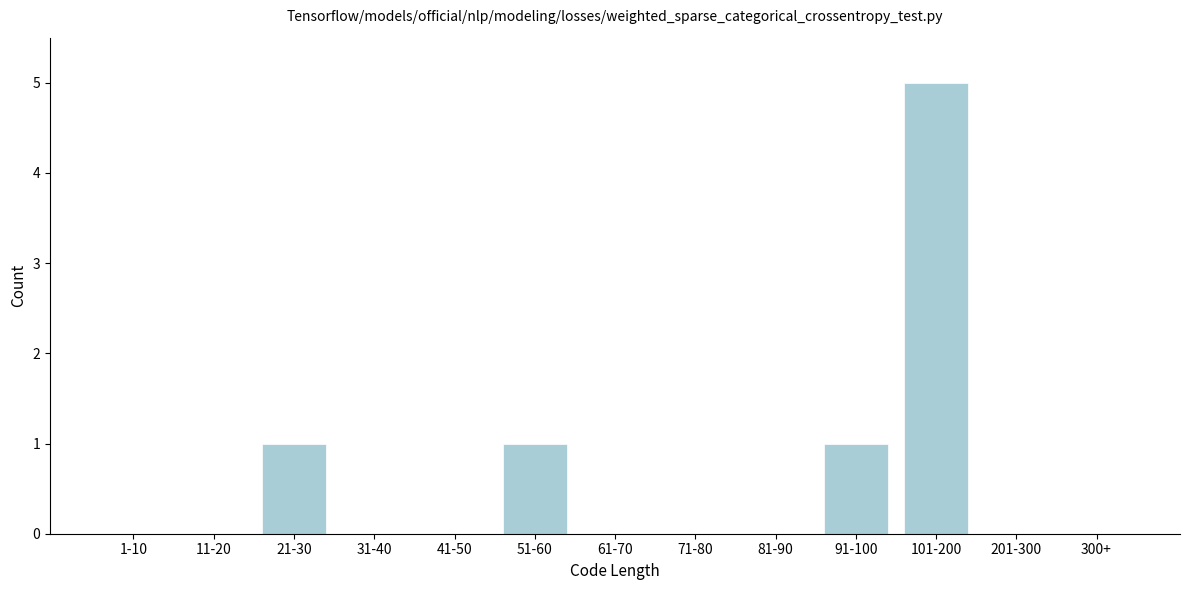

Reading left to right, transcribe all the data shown in this chart.

1-10=0	11-20=0	21-30=1	31-40=0	41-50=0	51-60=1	61-70=0	71-80=0	81-90=0	91-100=1	101-200=5	201-300=0	300+=0